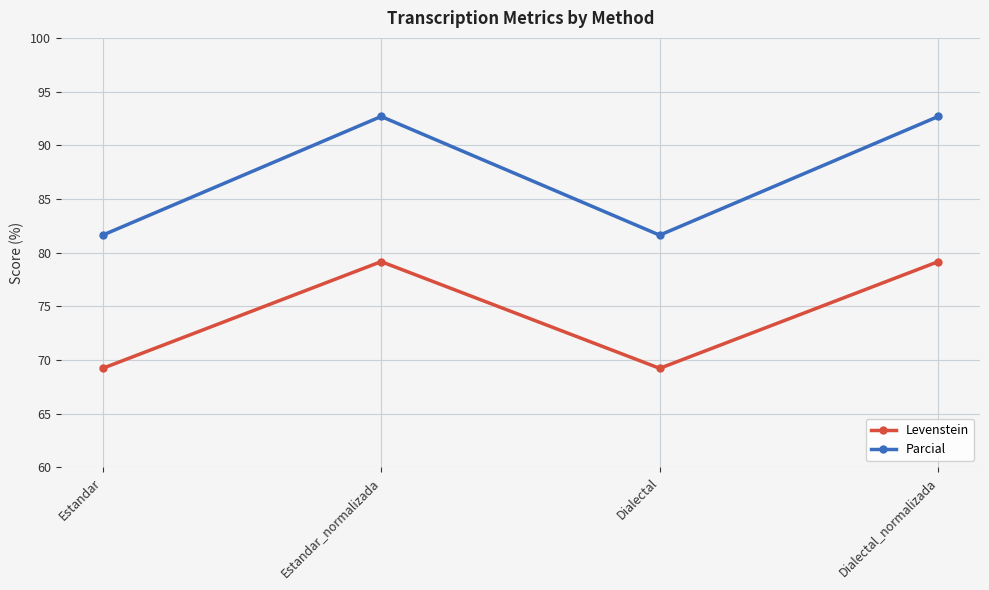

What is the greatest value displayed?

92.7